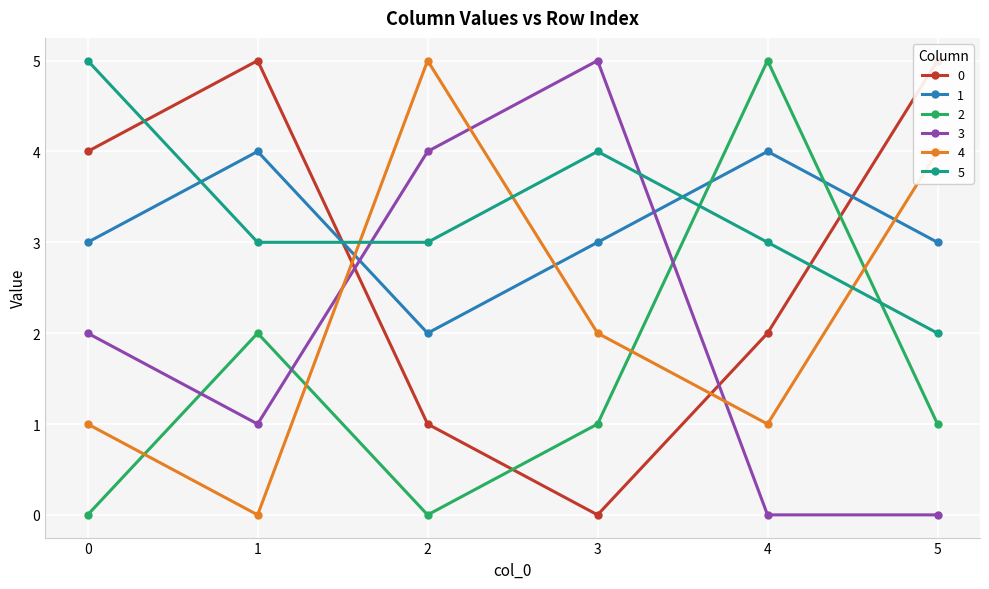

At which label does 1 reach its peak?

1